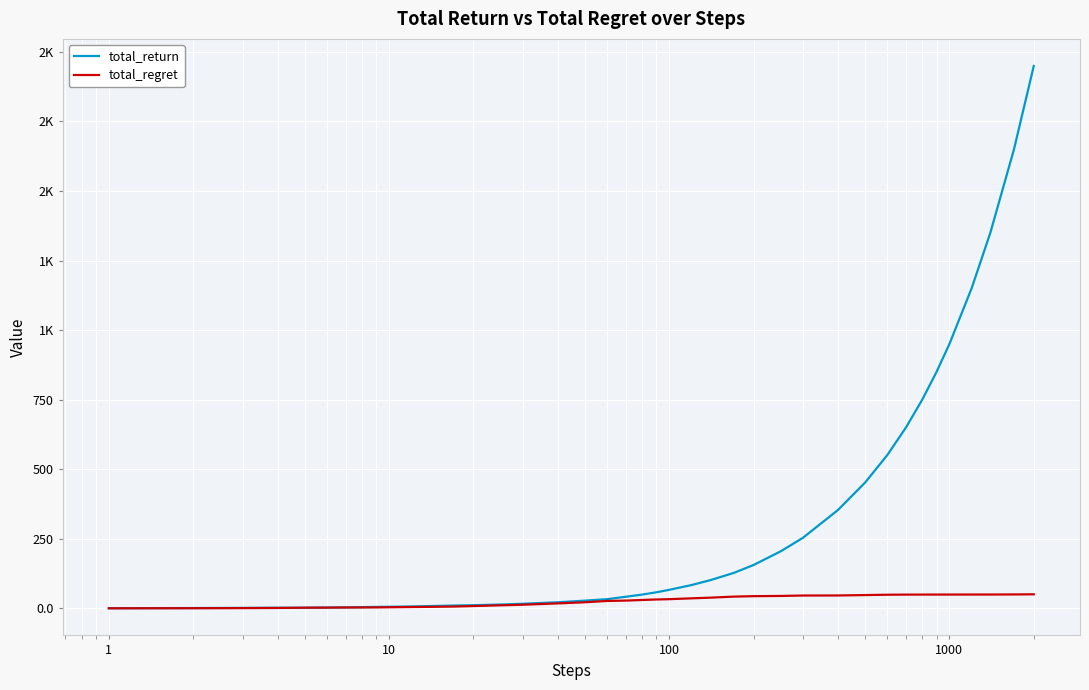

What are all the series names shown in the legend?

total_return, total_regret